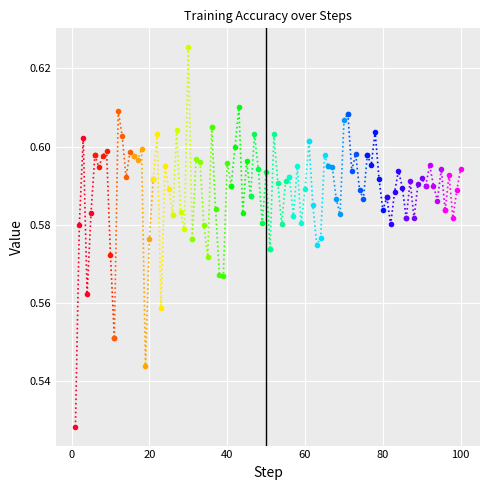

The chart shows a value of 0.6 at 80. True or false?

True